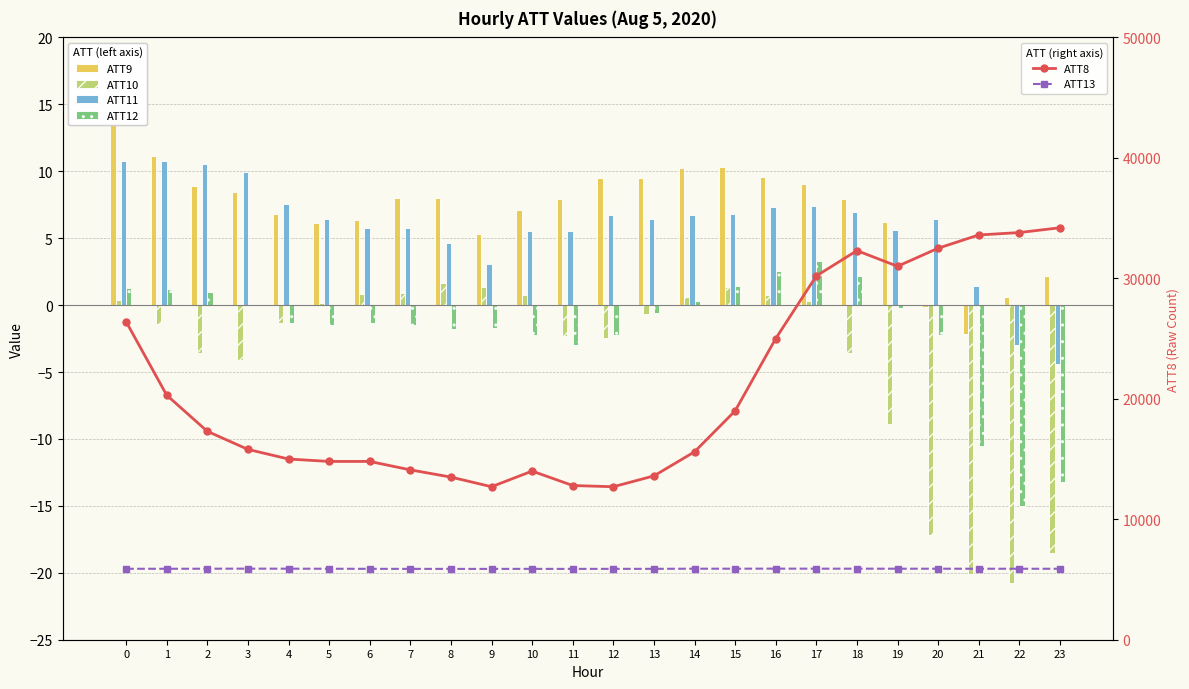

What is the sum of the ATT9 values at 14 and 0?

24.6